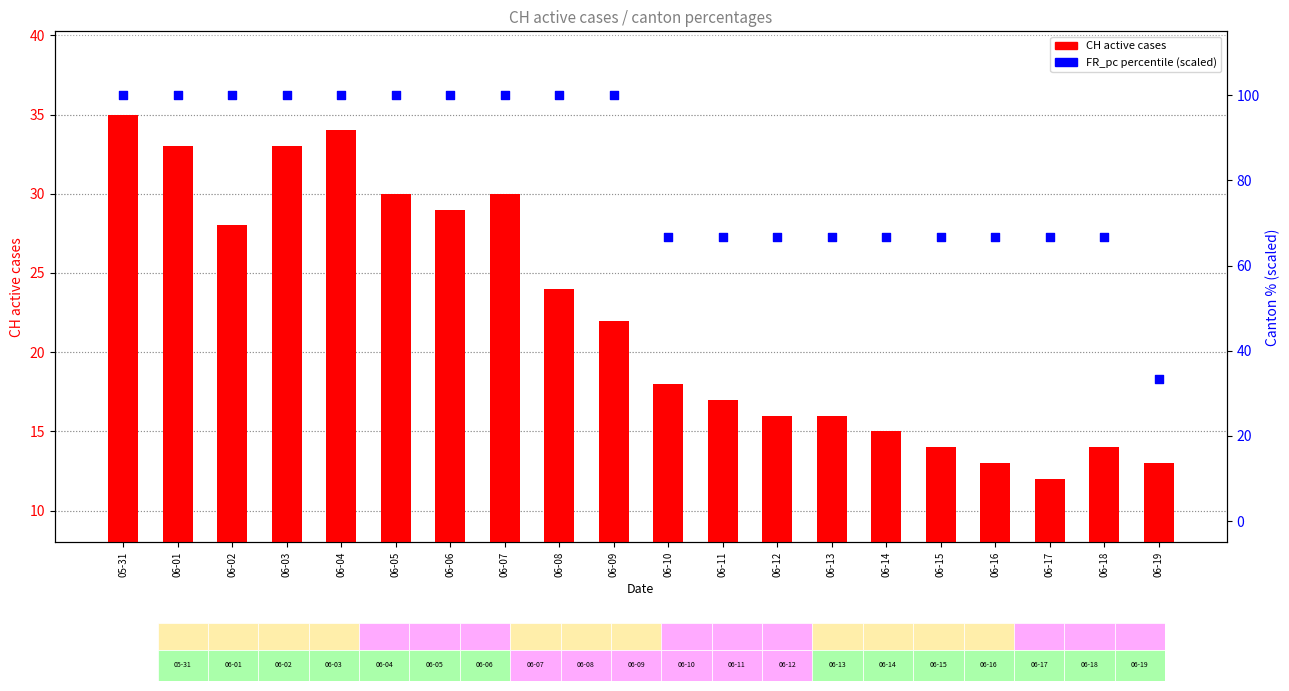

Which series reaches the maximum Y coordinate?

FR_pc (scaled %)